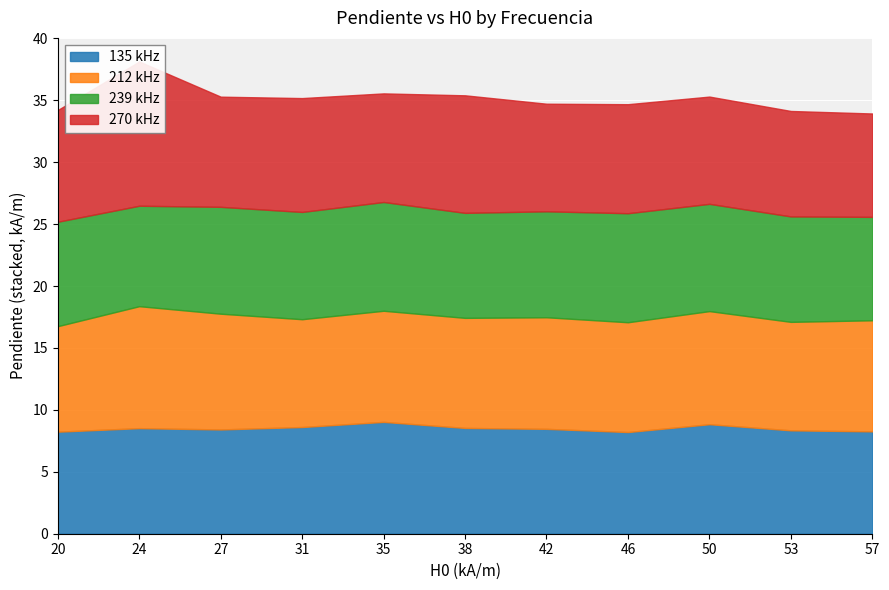

What are all the series names shown in the legend?

135 kHz, 212 kHz, 239 kHz, 270 kHz